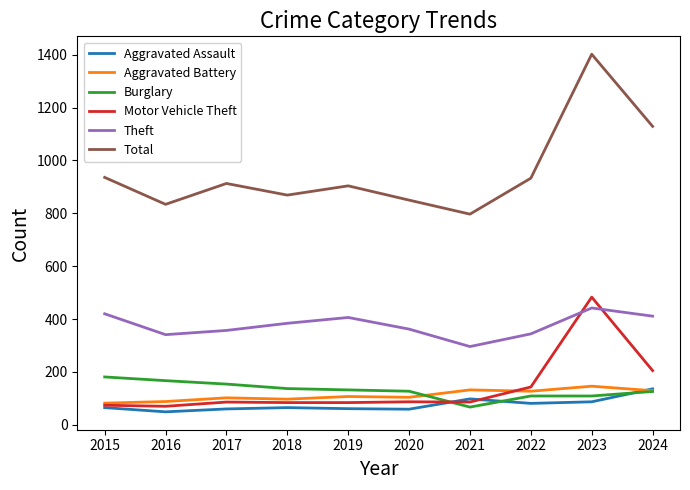

What is the total value across all series at 2021?

1476